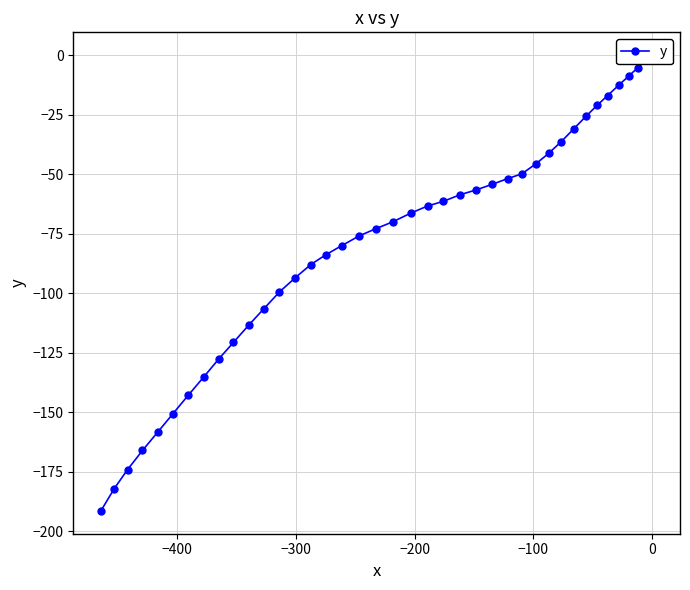

What is the smallest value displayed?

-191.5